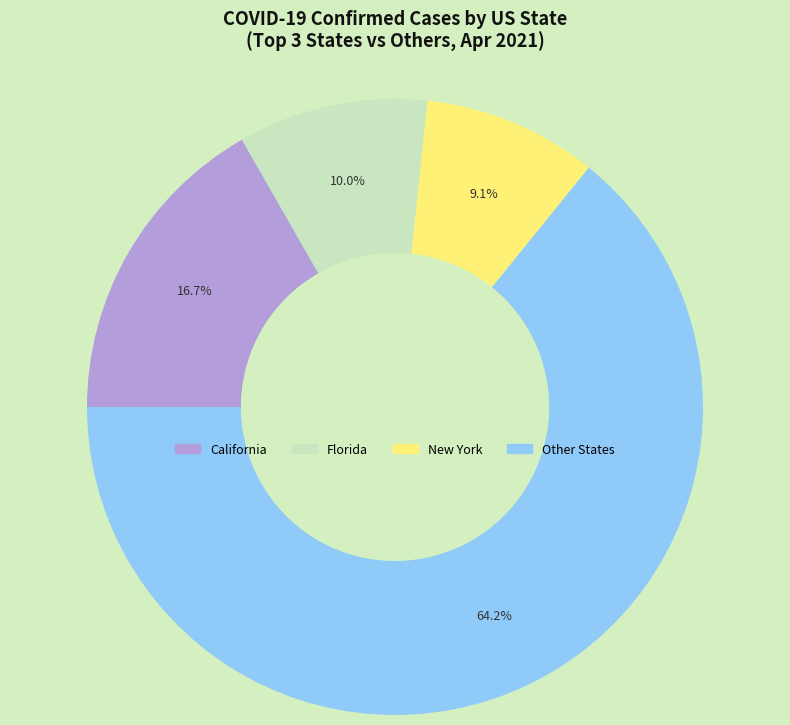

Which slice is the largest?

Other States